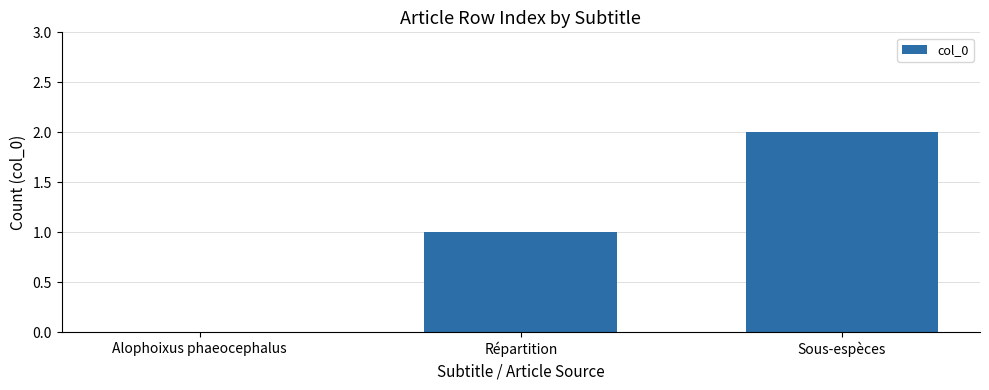

How many values are between 0 and 2?

3